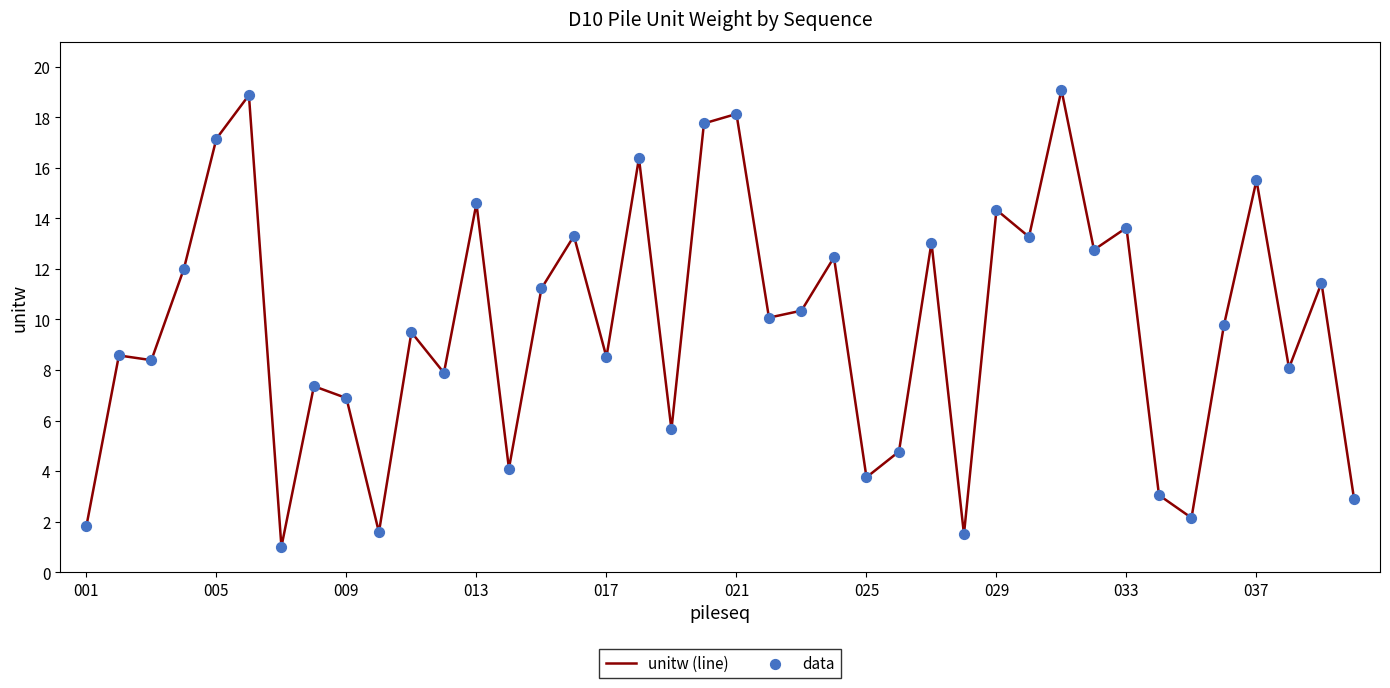

What is the smallest value displayed?

1.0